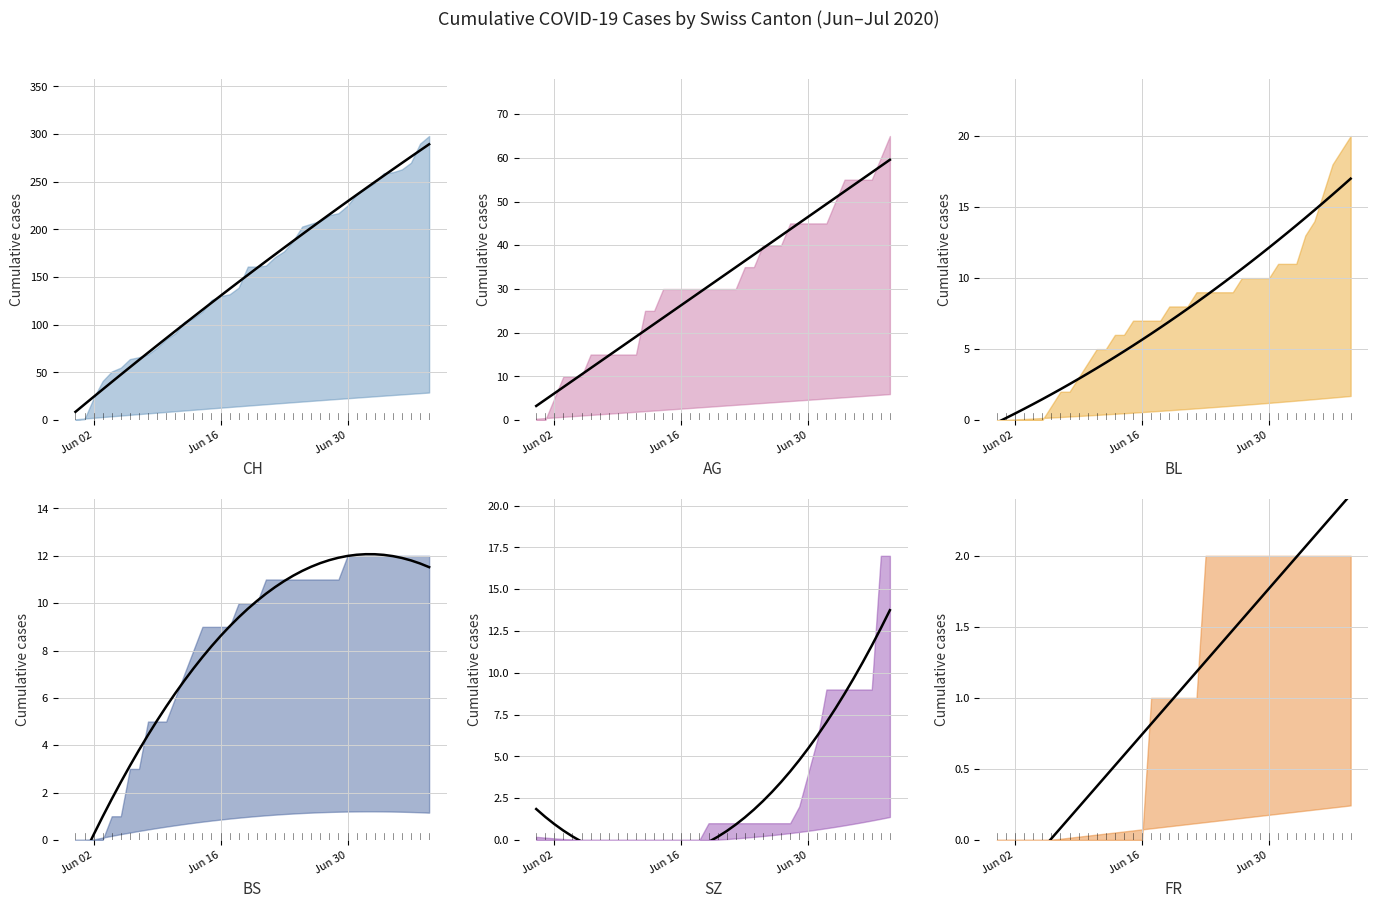

How many distinct data groups are displayed?

6